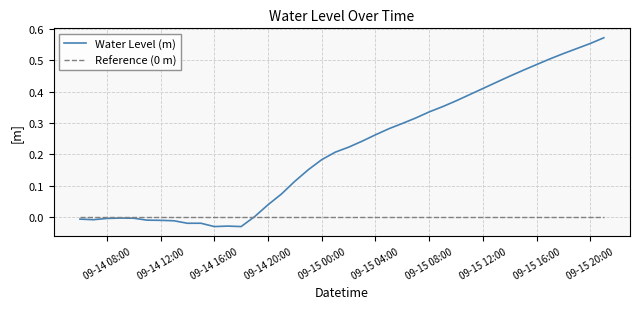

Where is the first local minimum?

2024-09-14 07:00:00